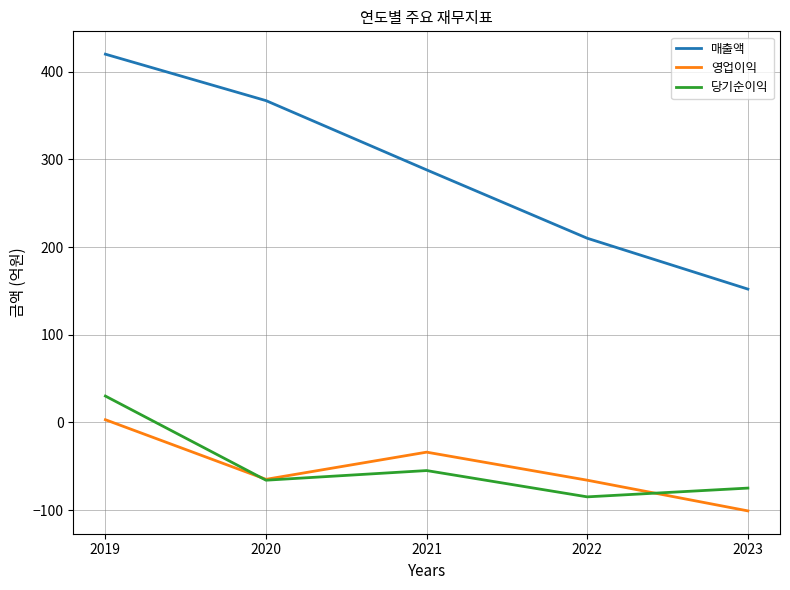

Between 2021 and 2022, which series saw the biggest shift?

매출액